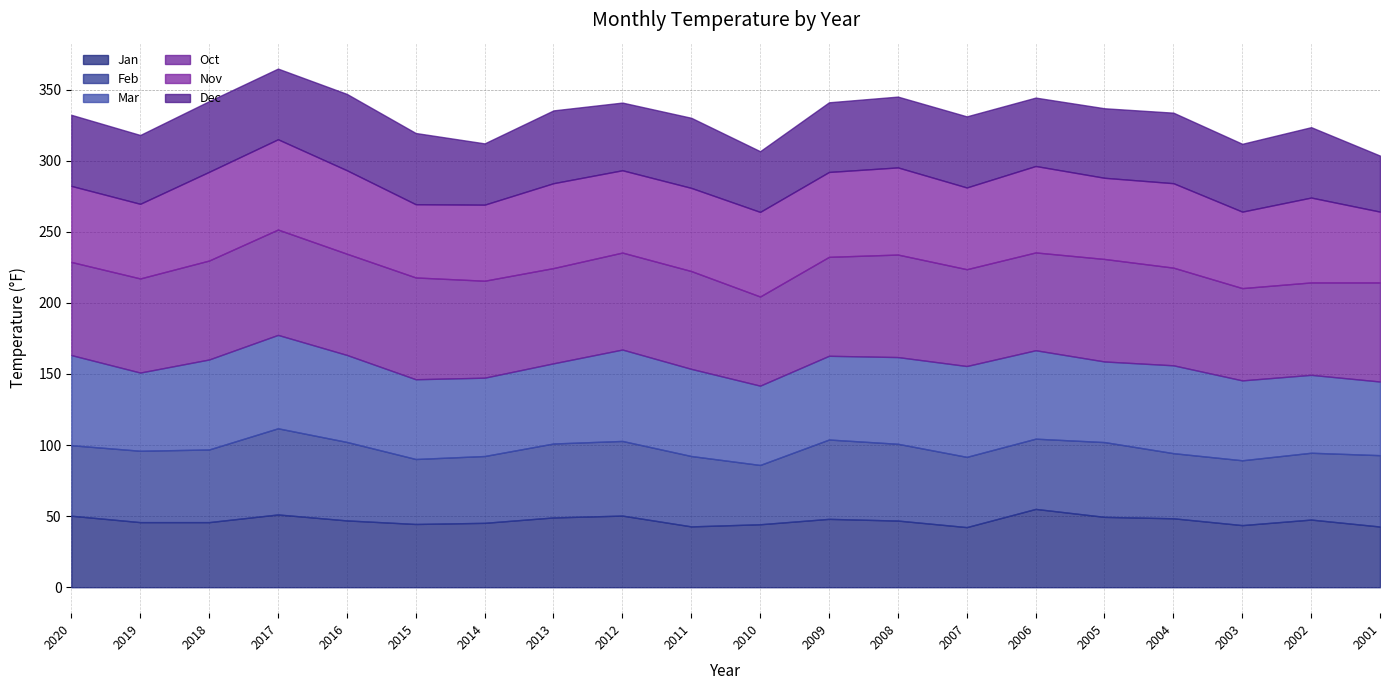

Reading left to right, list all the values displayed in this chart.

Jan: 50.3	45.8	45.8	51.2	47.0	44.5	45.3	49.1	50.4	42.8	44.3	48.1	46.9	42.3	55.1	49.5	48.5	43.7	47.6	42.7
Feb: 49.6	50.2	51.1	60.6	55.2	45.7	47.0	52.0	52.5	49.5	41.7	55.8	54.0	49.4	49.4	52.6	45.8	45.6	47.0	50.2
Mar: 63.4	55.0	63.3	65.7	61.2	56.1	55.1	56.4	64.3	61.3	55.8	58.9	61.0	63.9	62.2	56.7	61.8	56.2	54.8	51.8
Oct: 65.5	66.2	69.6	74.1	71.2	71.6	68.2	67.0	68.2	68.8	62.7	69.6	72.1	68.1	68.8	72.1	68.7	64.9	65.0	69.7
Nov: 53.5	52.5	62.4	63.5	58.7	51.5	53.5	59.7	57.9	58.5	59.5	59.7	61.3	57.5	60.8	57.1	59.4	53.8	59.7	49.8
Dec: 50.0	48.4	49.7	49.7	53.7	50.1	43.1	51.2	47.6	49.3	42.7	49.0	49.8	50.0	48.1	48.9	49.6	47.7	49.5	39.4